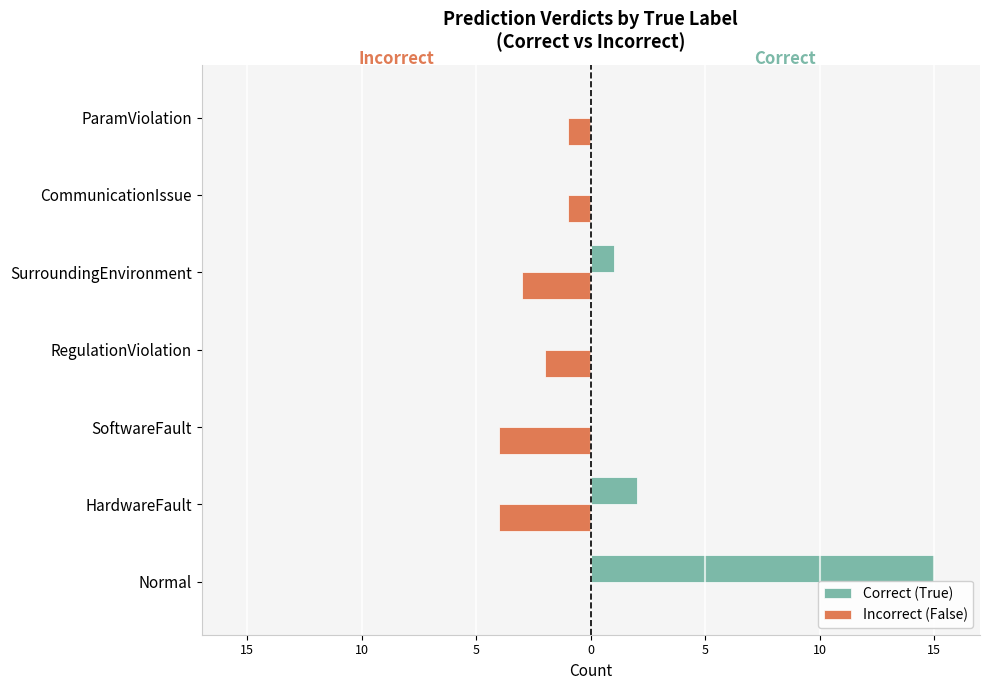

What is the sum of all Correct (True) values?

18